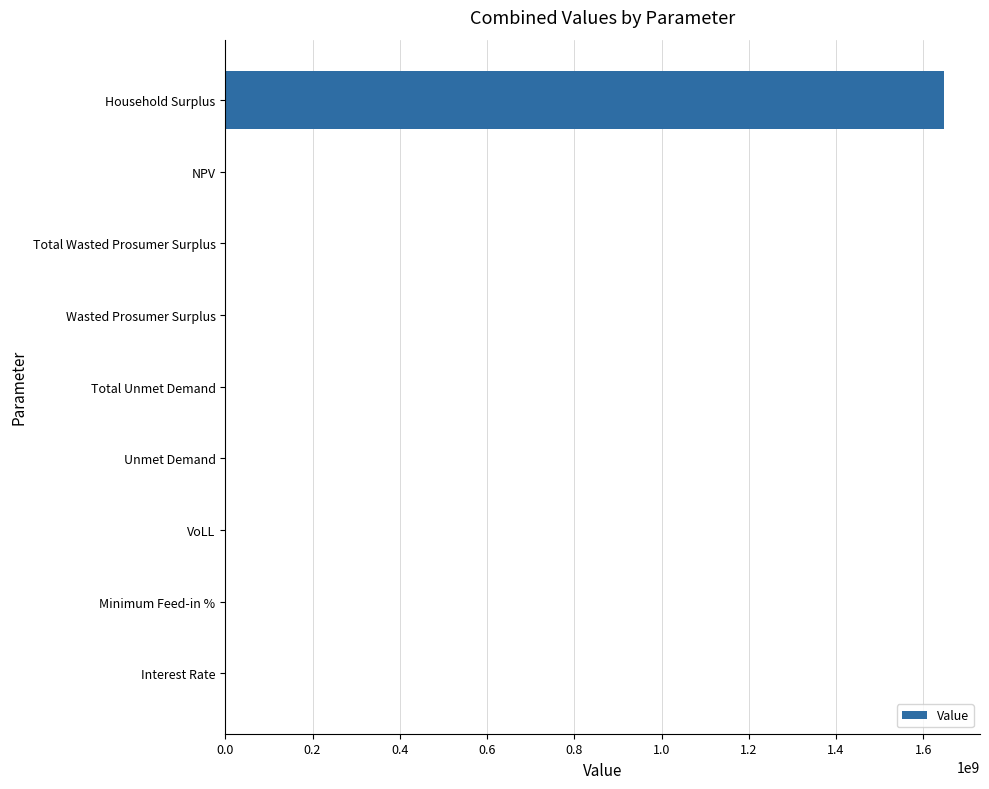

What is the maximum value shown in the chart?

1647482716.3